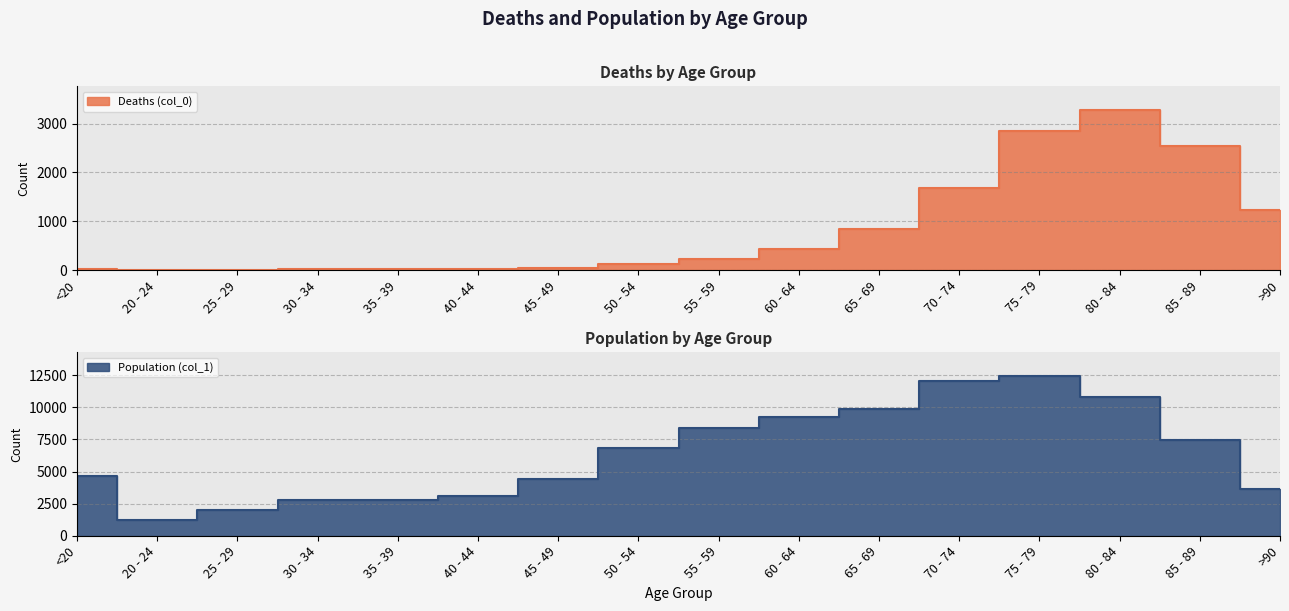

Rank the series by their average value, from highest to lowest.

Population (col_1), Deaths (col_0)